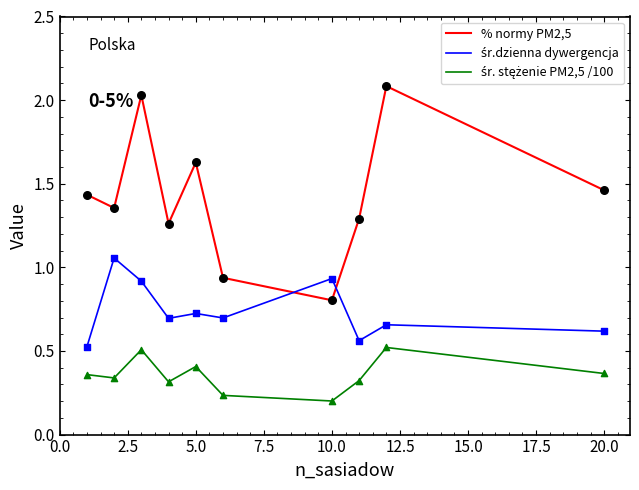

Which series has the largest total across all categories?

% normy PM2,5